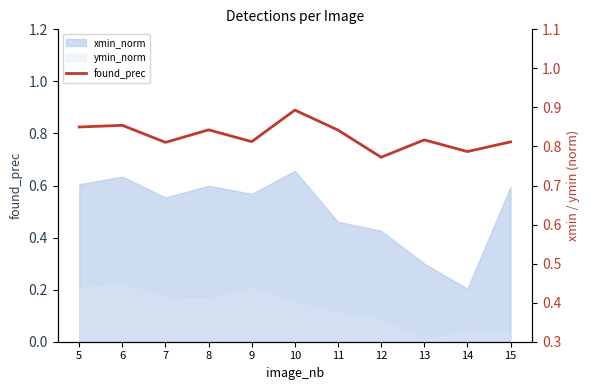

How many categories are shown in the chart?

11